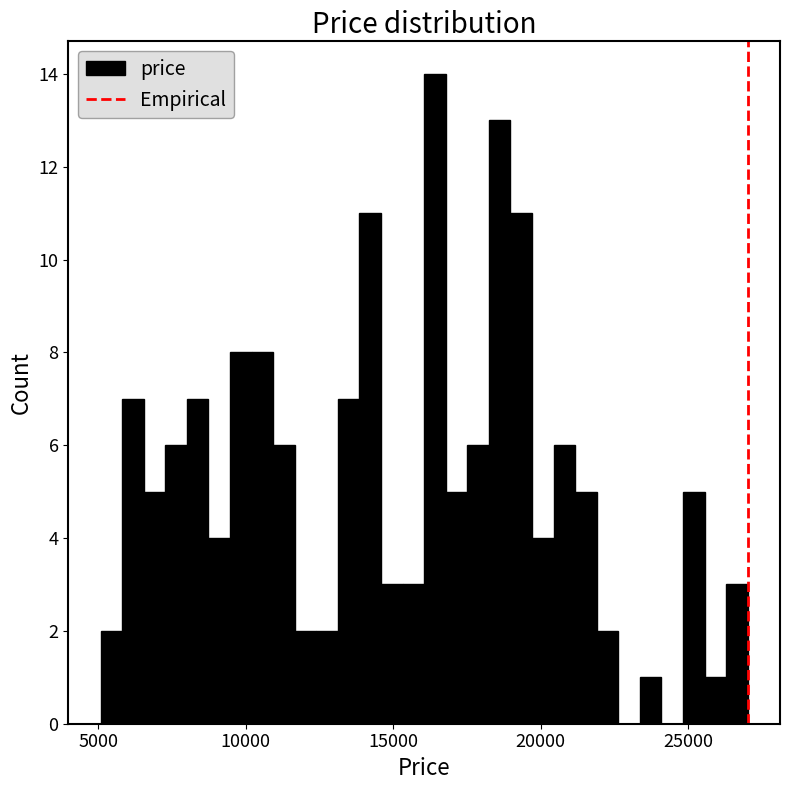

Read against the x-axis, roughly where is the centre of the tallest bar?

16500